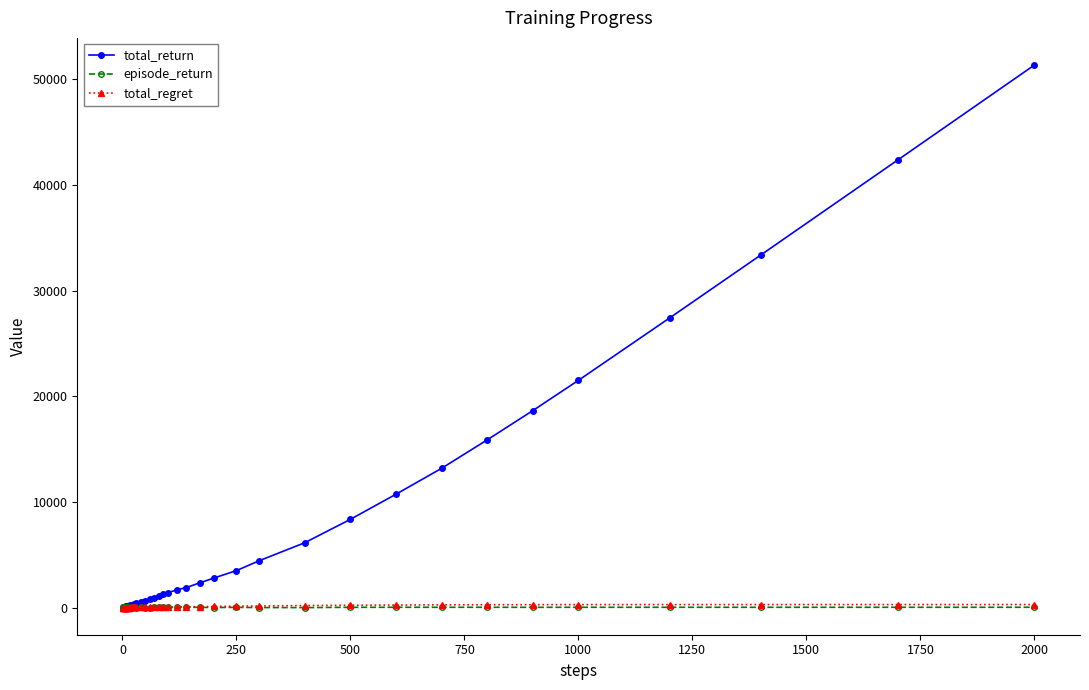

Which series has the largest total across all categories?

total_return